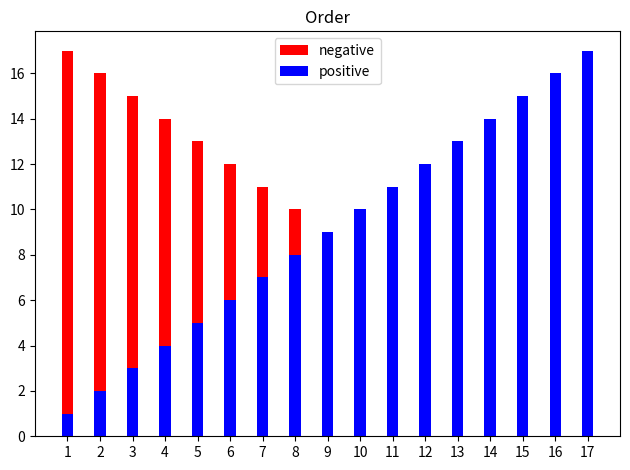

Where is negative nearest to the value 9?

9